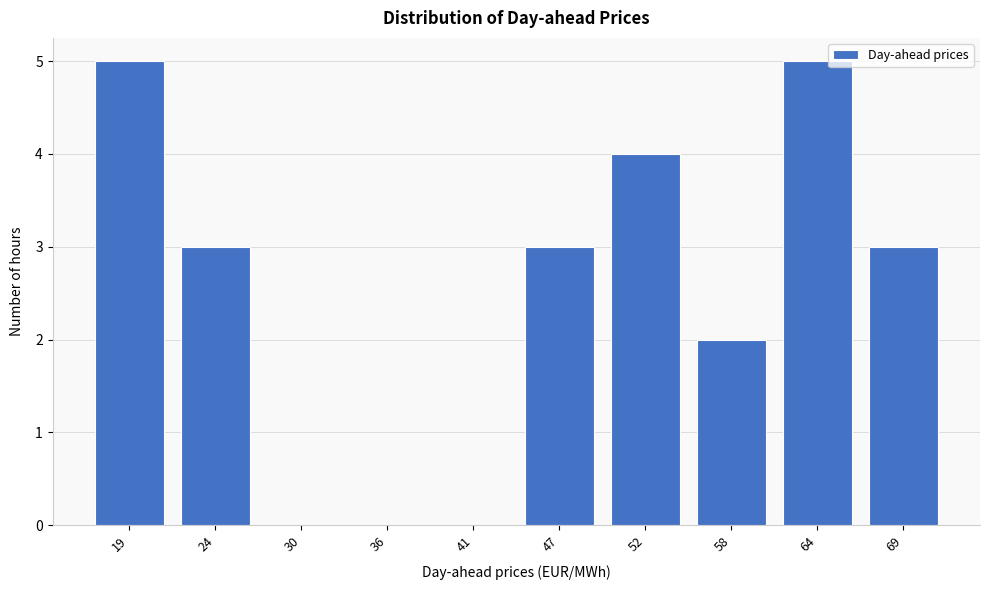

Reading right to left, transcribe all the data shown in this chart.

69=3	64=5	58=2	52=4	47=3	41=0	36=0	30=0	24=3	19=5